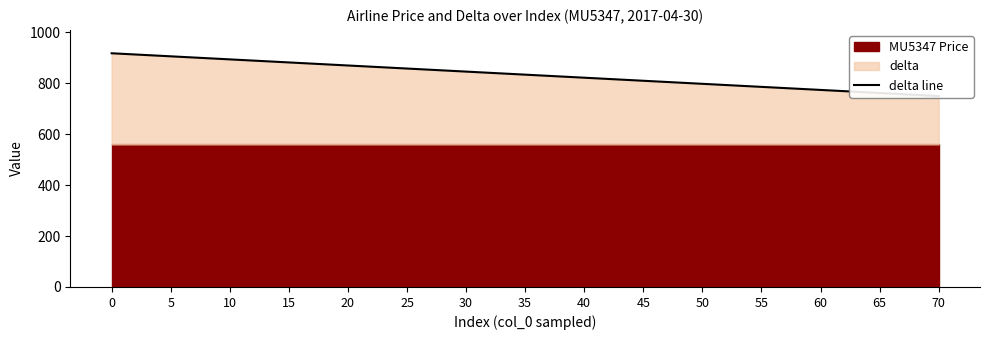

Where is the data nearest to the value 834?

35